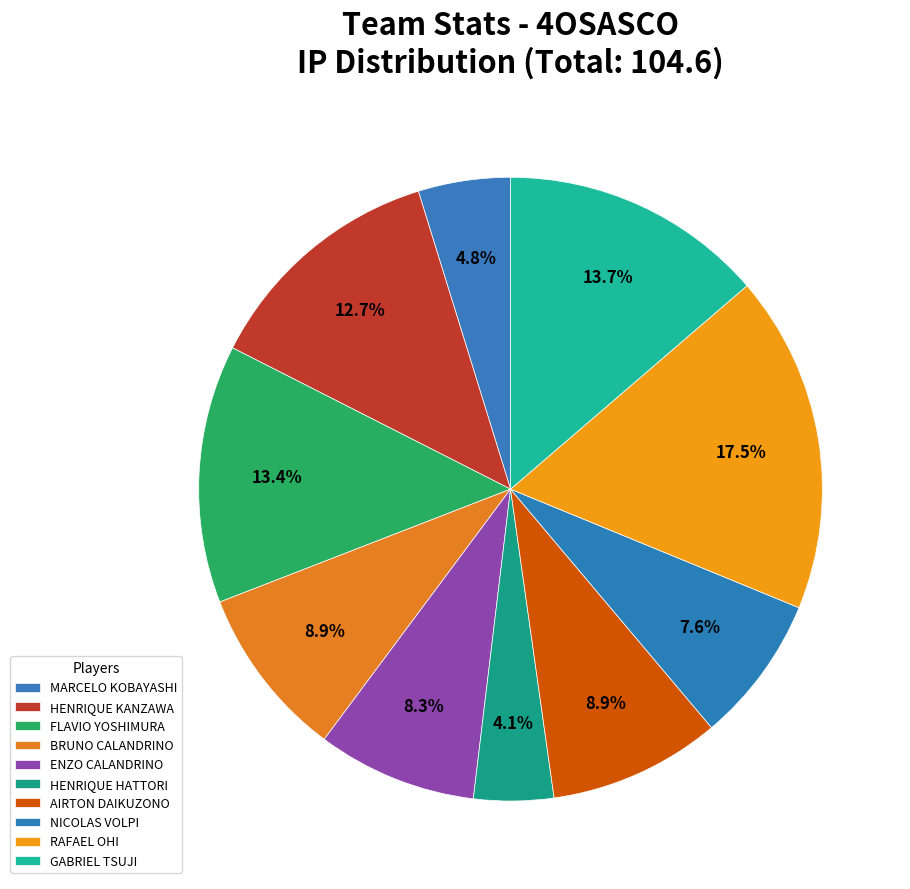

How many slices are in this pie chart?

10